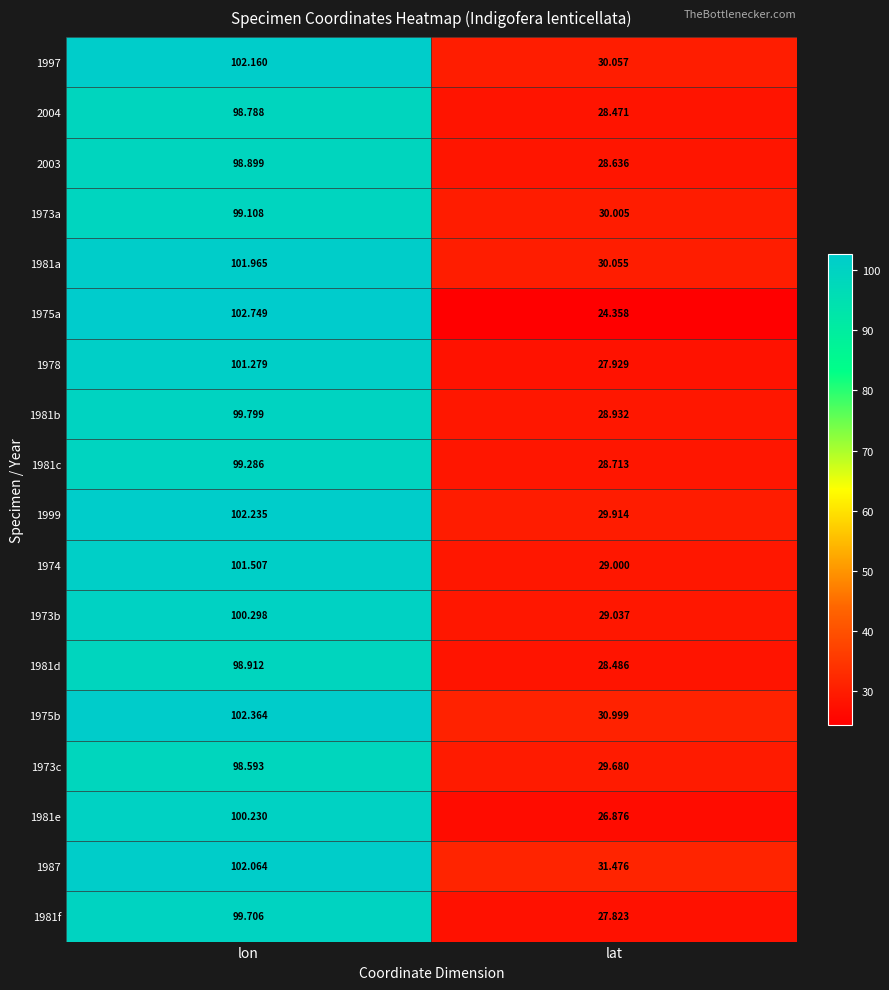

At which label does 2003 reach its minimum?

lat